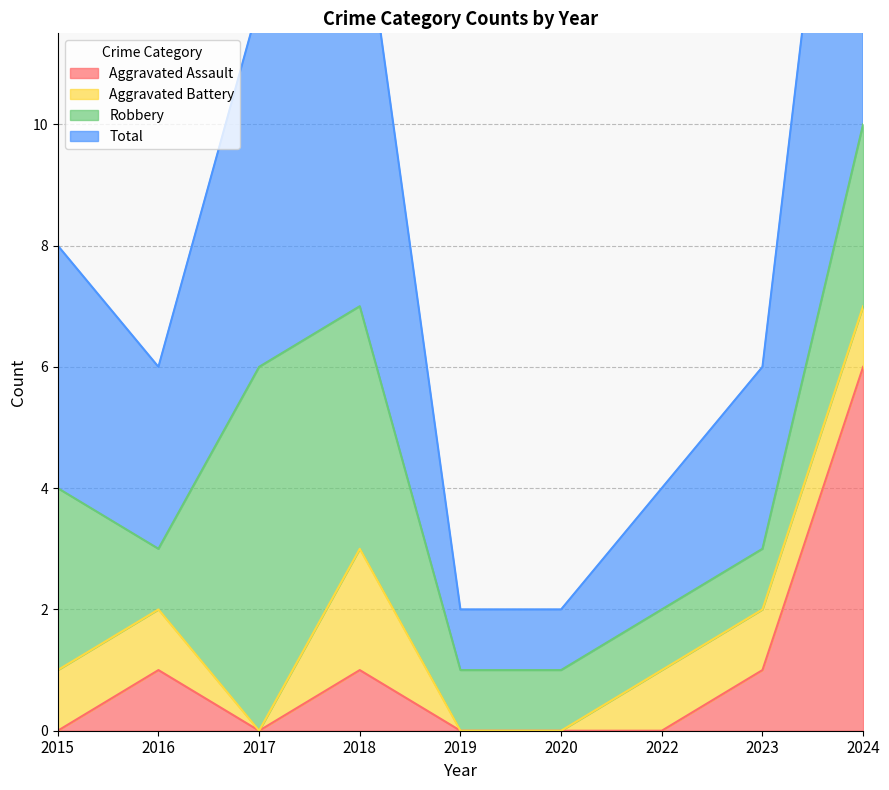

Where is the first local maximum for Total?

2018